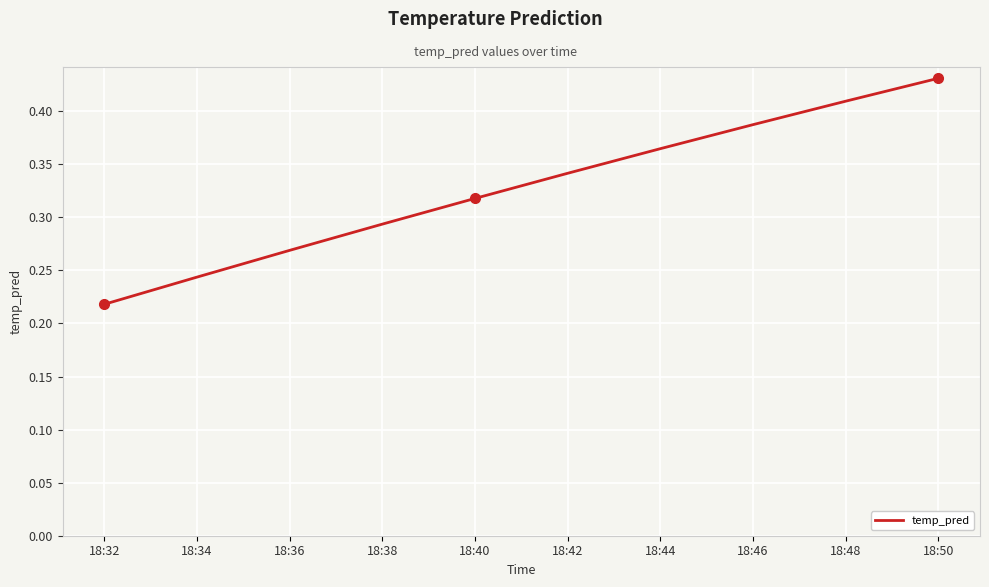

Is it true that the value at 18:42 is 0.5?

False